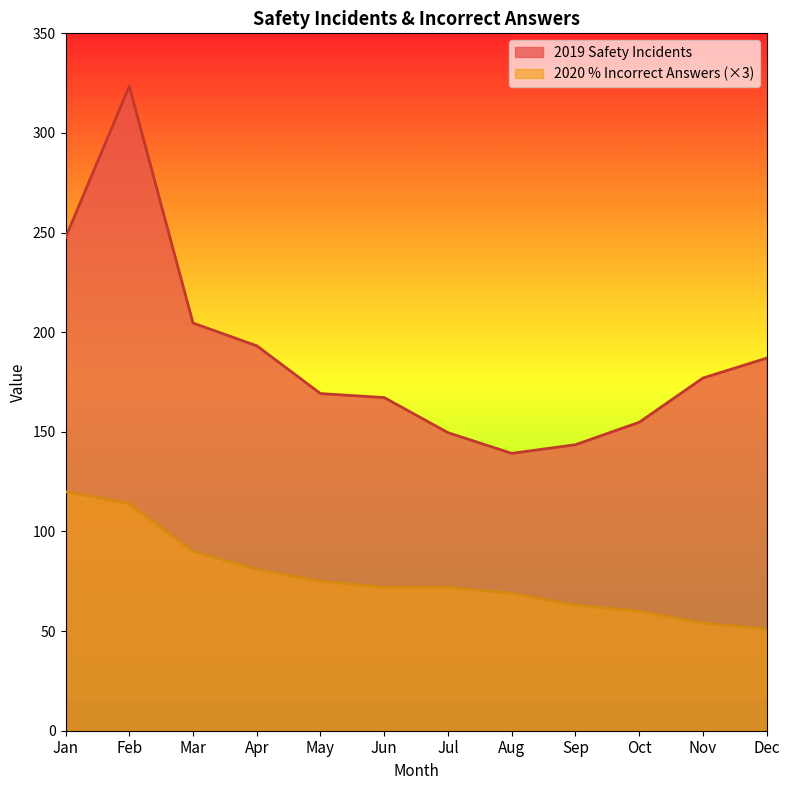

Where does the 2020 % Incorrect Answers series first go above 72?

Jan